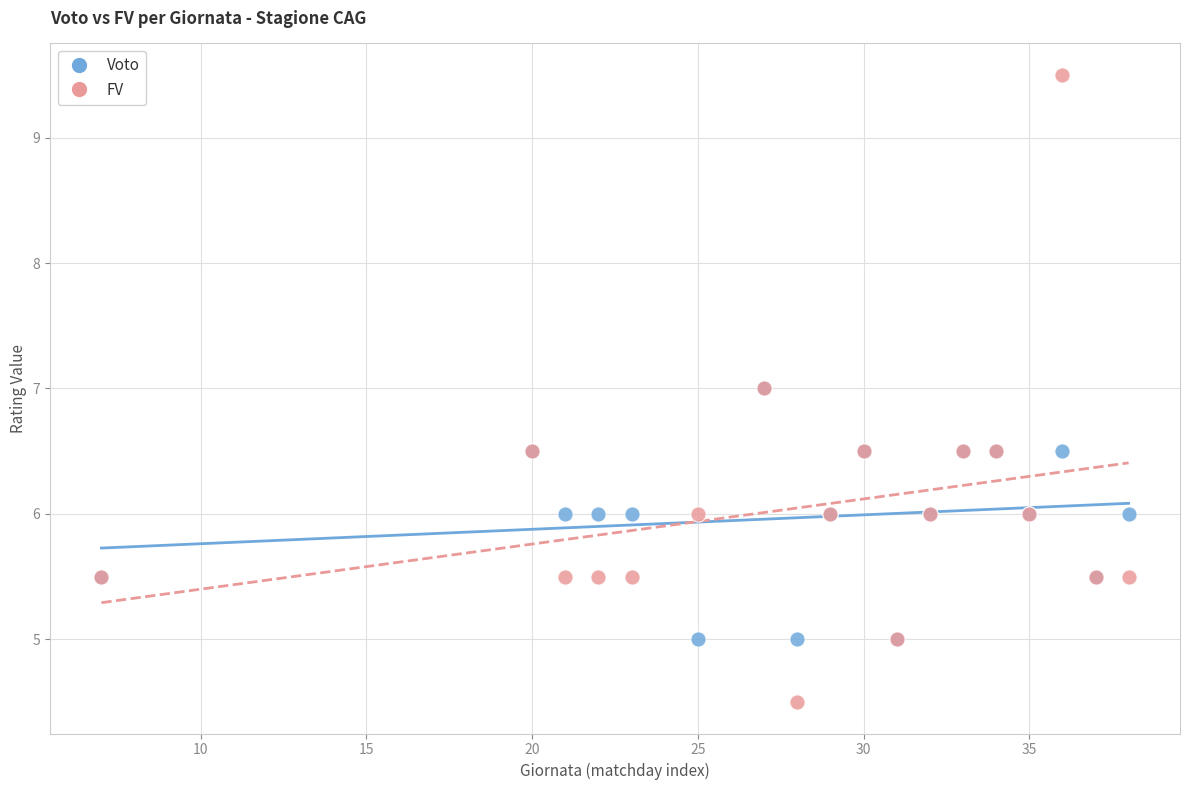

Which series contains the highest Y value?

FV